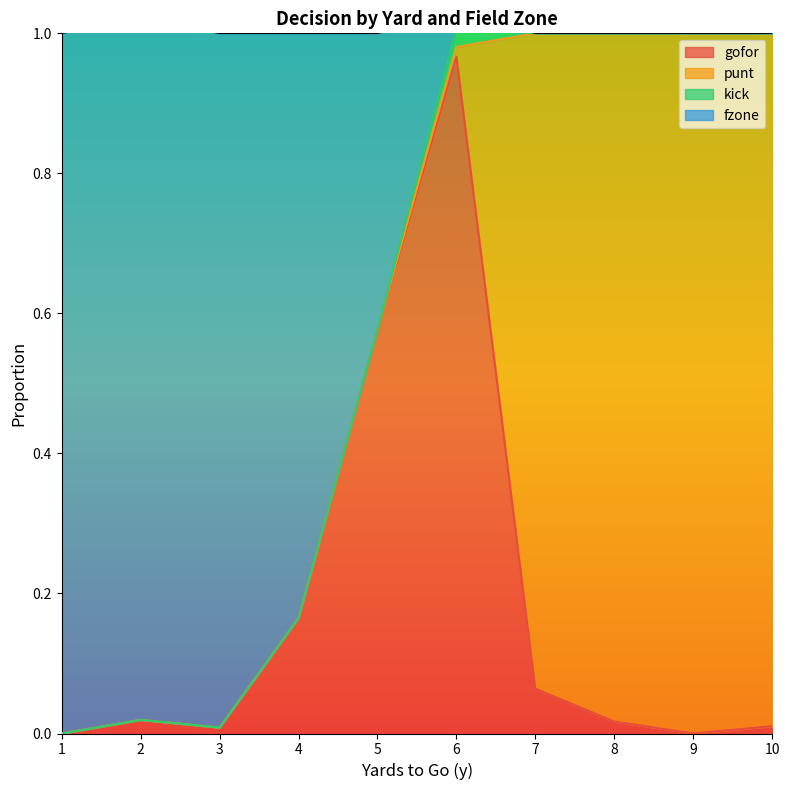

Is it true that fzone equals 0.5 at 6?

False